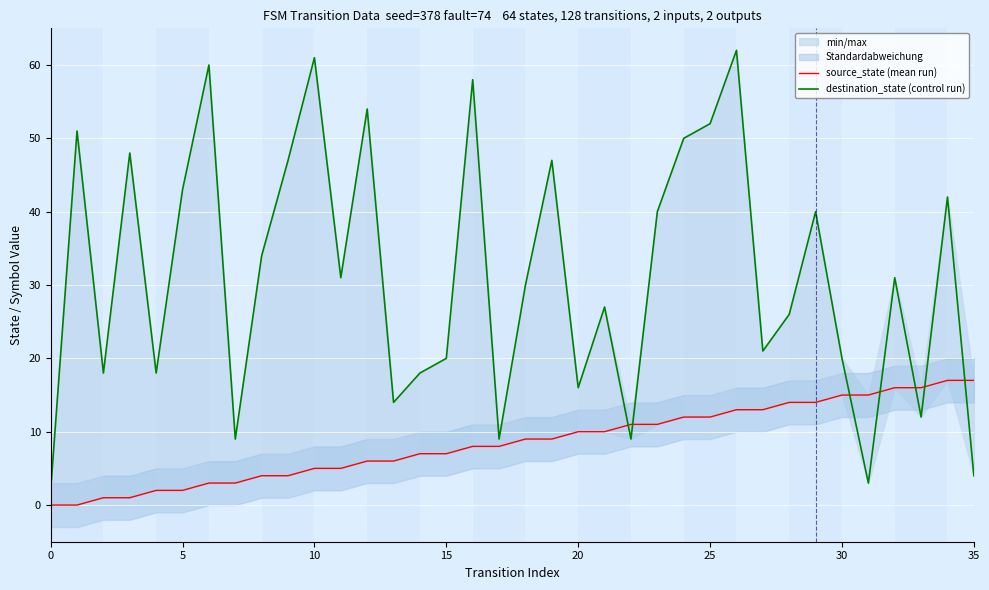

What is the spread (max minus min) of values at 17?

1